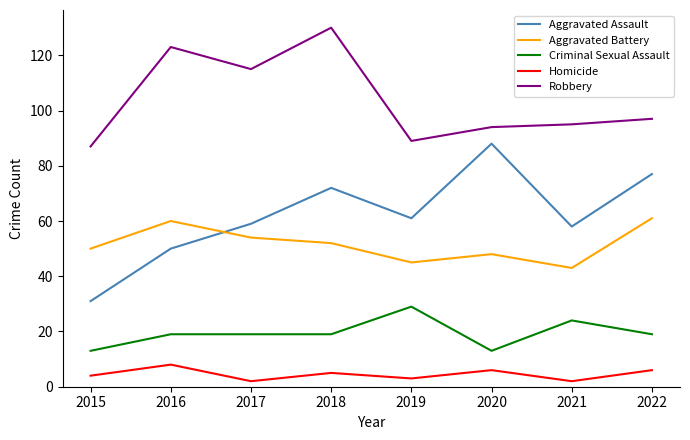

What is the minimum value for Aggravated Assault?

31